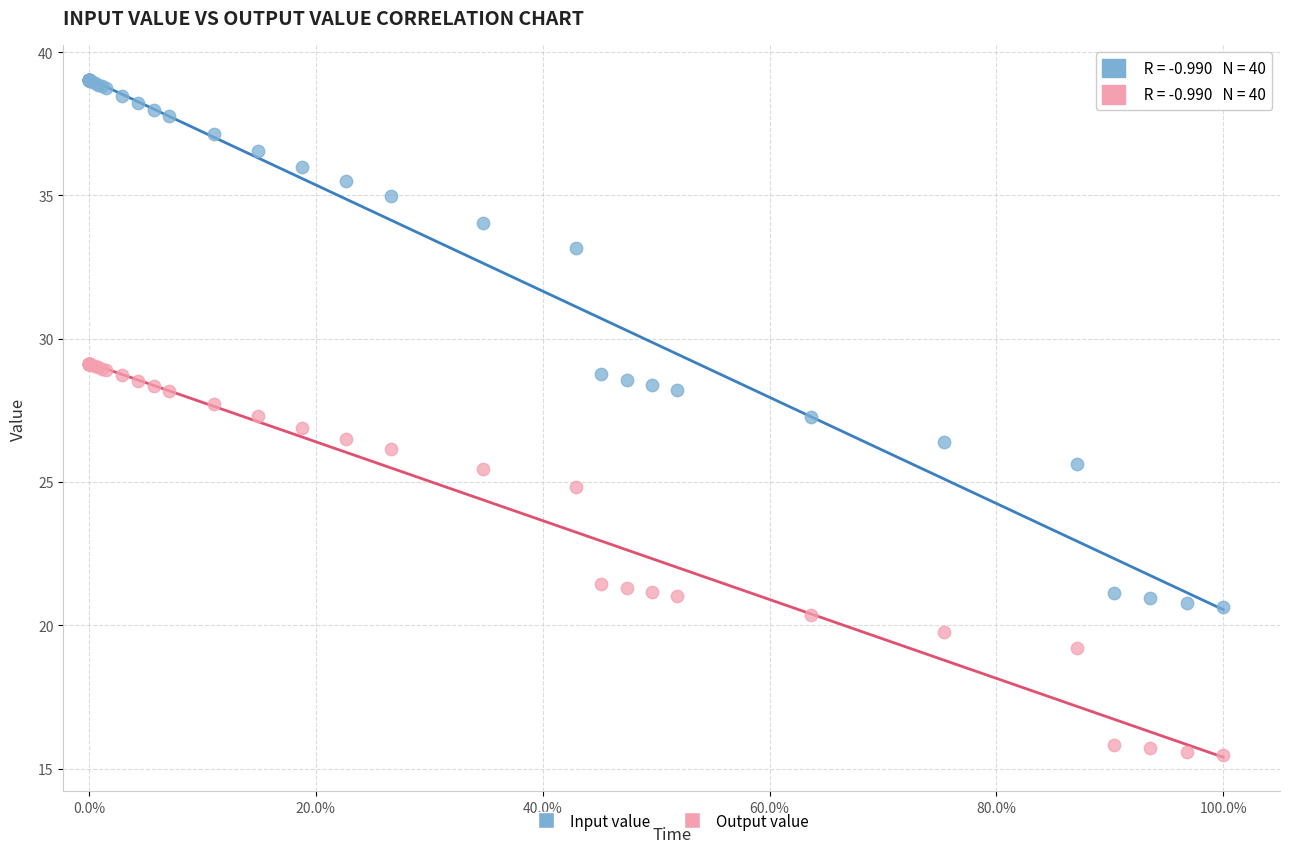

Which series contains the highest Y value?

Input value